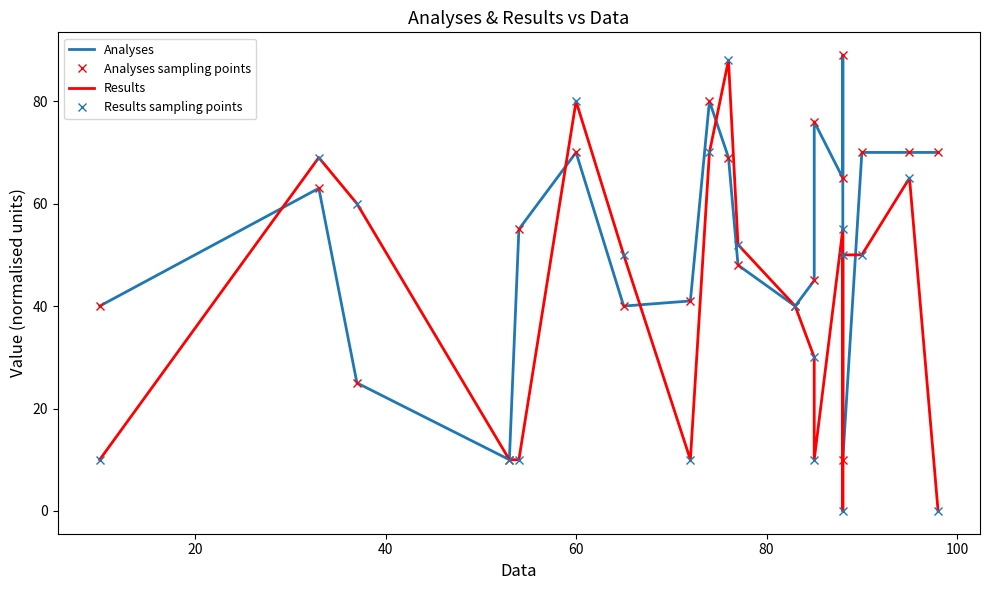

What is the average value of the Results series?

40